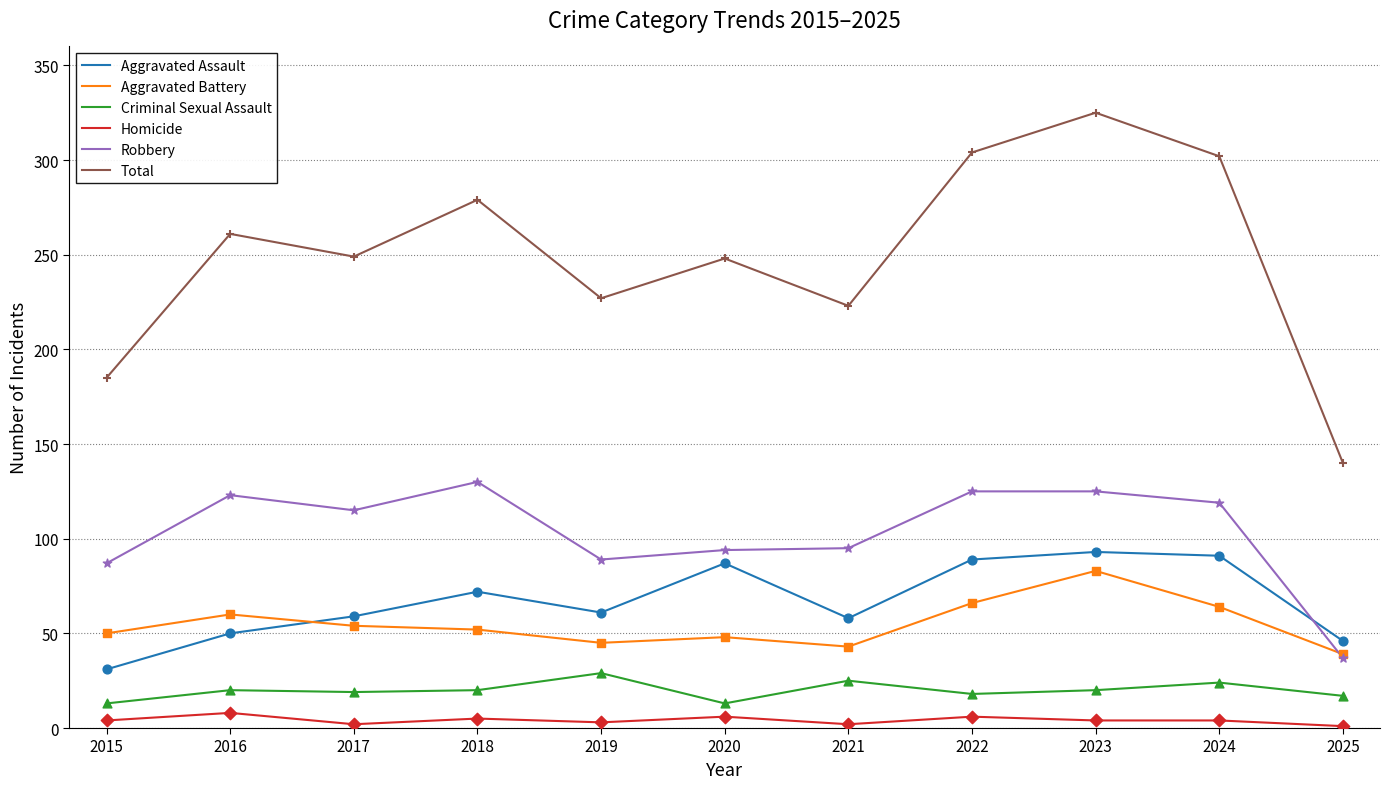

What are all the series names shown in the legend?

Aggravated Assault, Aggravated Battery, Criminal Sexual Assault, Homicide, Robbery, Total